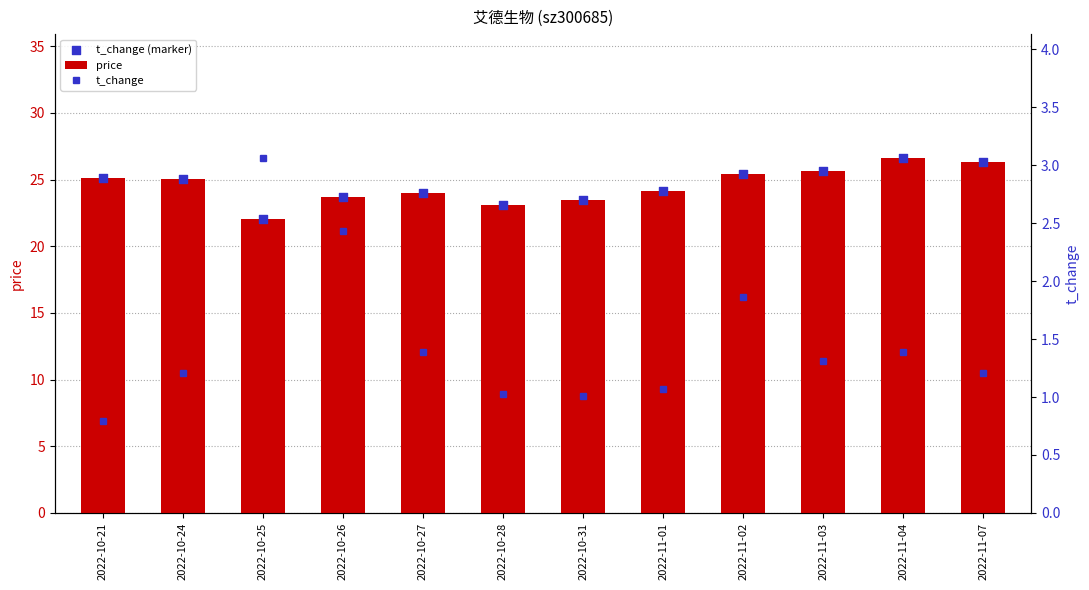

Is the value of price at 2022-11-02 greater than the value of t_change (marker) at 2022-11-02?

No